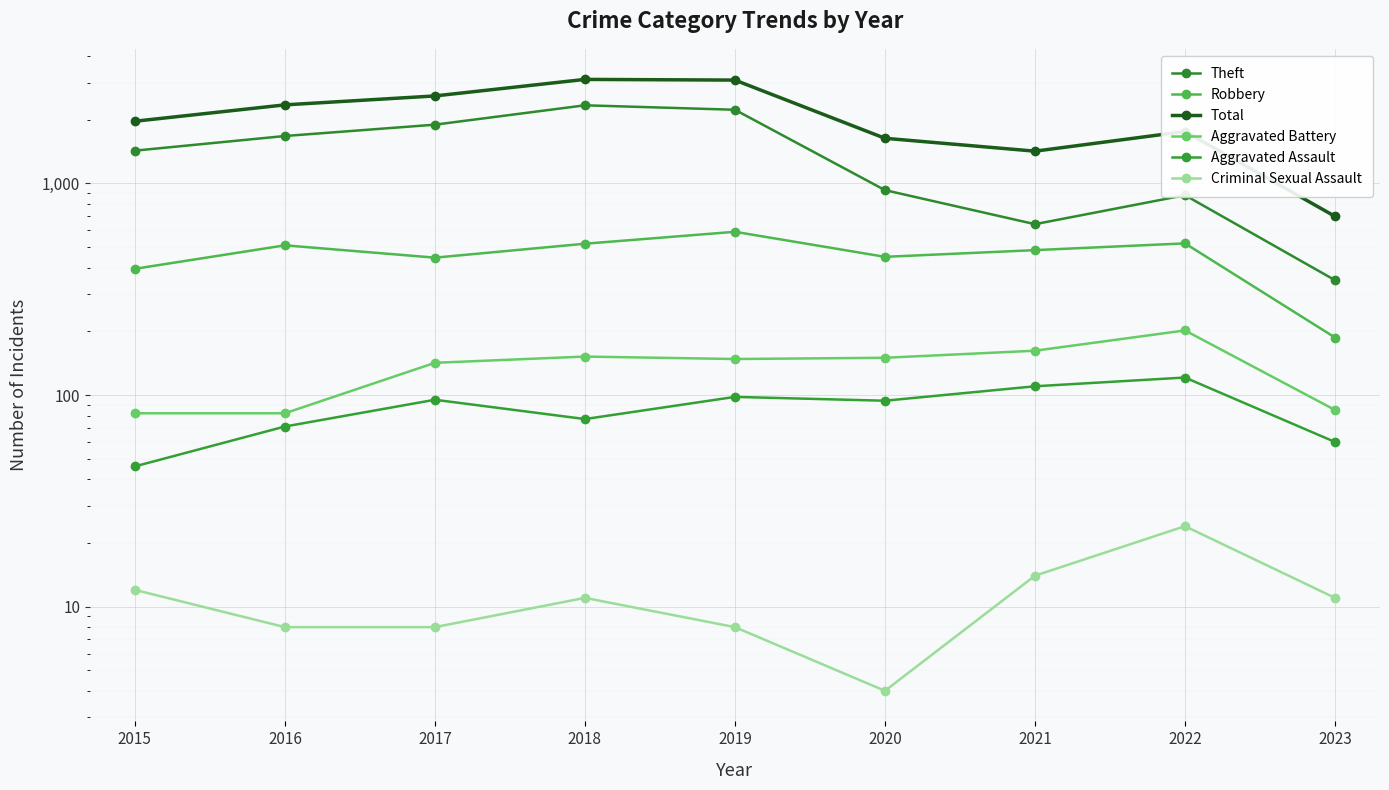

What is the value of the Robbery point at the 7th from the left?

484